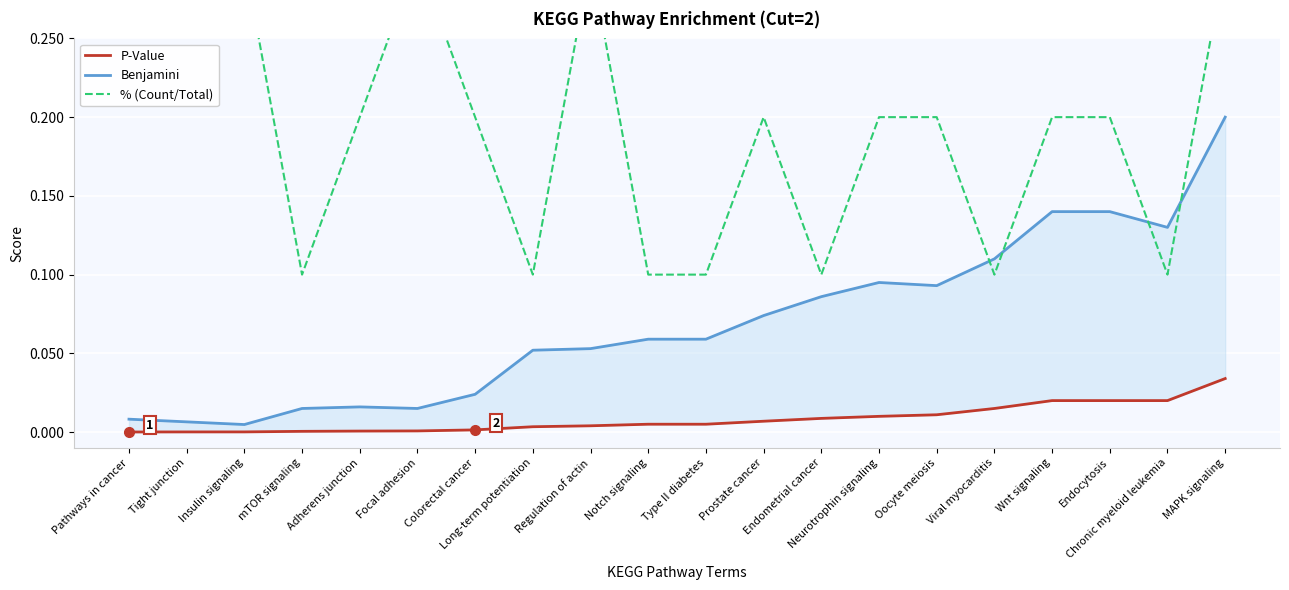

Reading right to left, what are all the values shown in this chart?

P-Value: MAPK signaling=0.0	Chronic myeloid leukemia=0.0	Endocytosis=0.0	Wnt signaling=0.0	Viral myocarditis=0.0	Oocyte meiosis=0.0	Neurotrophin signaling=0.0	Endometrial cancer=0.0	Prostate cancer=0.0	Type II diabetes=0.0	Notch signaling=0.0	Regulation of actin=0.0	Long-term potentiation=0.0	Colorectal cancer=0.0	Focal adhesion=0.0	Adherens junction=0.0	mTOR signaling=0.0	Insulin signaling=0.0	Tight junction=0.0	Pathways in cancer=0.0
Benjamini: MAPK signaling=0.2	Chronic myeloid leukemia=0.1	Endocytosis=0.1	Wnt signaling=0.1	Viral myocarditis=0.1	Oocyte meiosis=0.1	Neurotrophin signaling=0.1	Endometrial cancer=0.1	Prostate cancer=0.1	Type II diabetes=0.1	Notch signaling=0.1	Regulation of actin=0.1	Long-term potentiation=0.1	Colorectal cancer=0.0	Focal adhesion=0.0	Adherens junction=0.0	mTOR signaling=0.0	Insulin signaling=0.0	Tight junction=0.0	Pathways in cancer=0.0
% (Count/Total): MAPK signaling=0.3	Chronic myeloid leukemia=0.1	Endocytosis=0.2	Wnt signaling=0.2	Viral myocarditis=0.1	Oocyte meiosis=0.2	Neurotrophin signaling=0.2	Endometrial cancer=0.1	Prostate cancer=0.2	Type II diabetes=0.1	Notch signaling=0.1	Regulation of actin=0.3	Long-term potentiation=0.1	Colorectal cancer=0.2	Focal adhesion=0.3	Adherens junction=0.2	mTOR signaling=0.1	Insulin signaling=0.3	Tight junction=0.3	Pathways in cancer=0.5